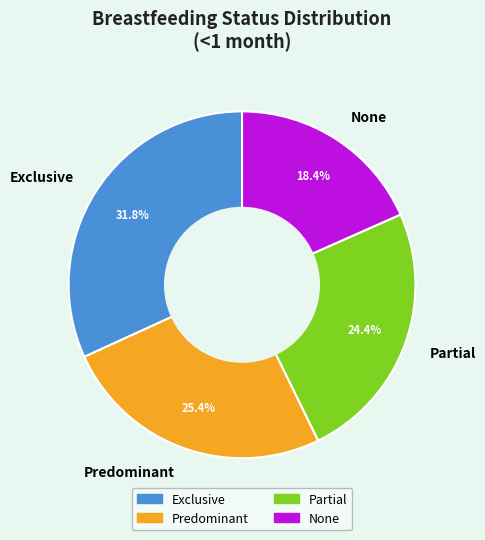

To the nearest percent, what is the difference between the Exclusive and Predominant slice percentages?

6%